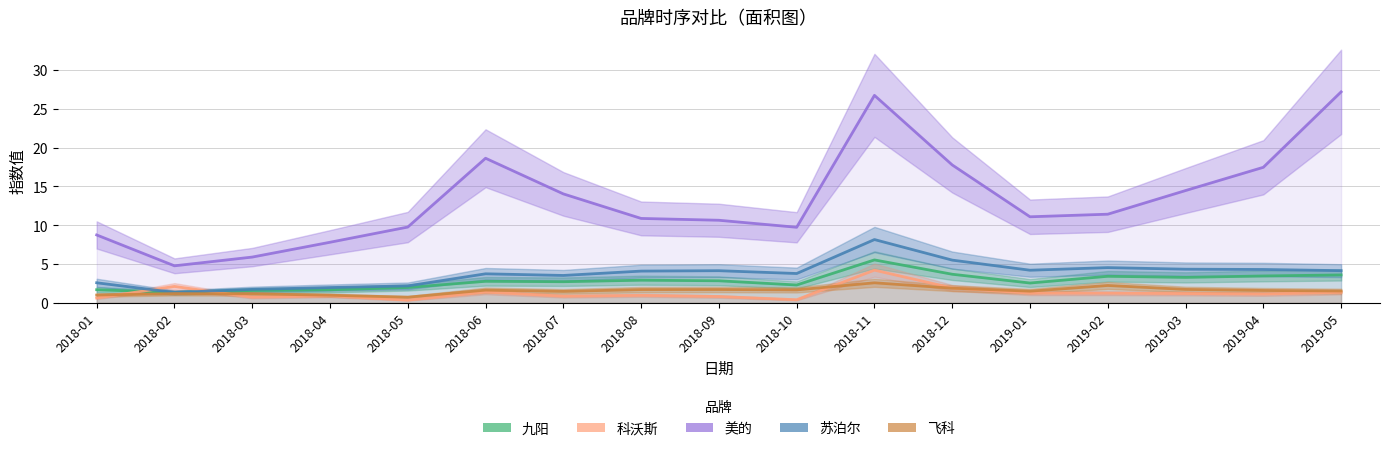

List the series in order of their peak value, highest first.

美的, 苏泊尔, 九阳, 科沃斯, 飞科